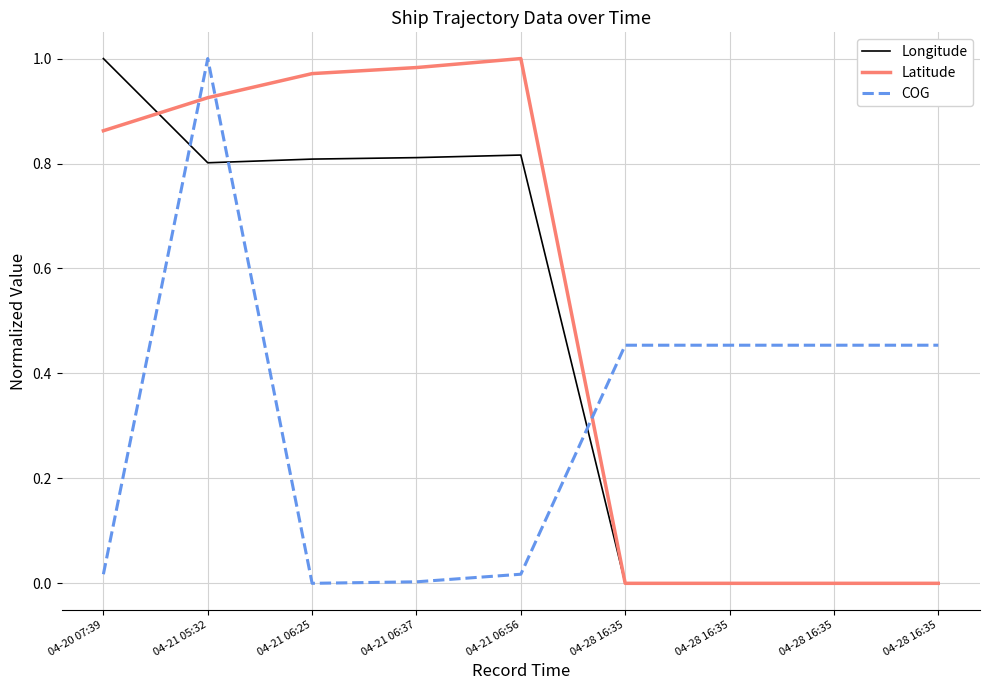

What is the maximum value for COG?

1.0